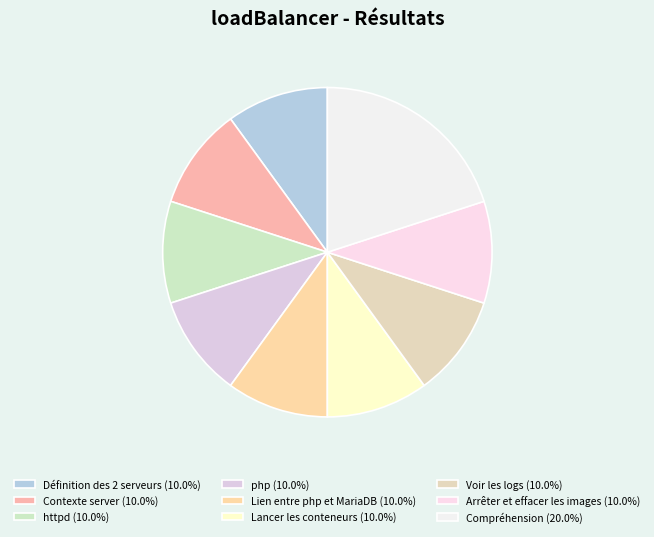

Does any single category account for the majority?

No